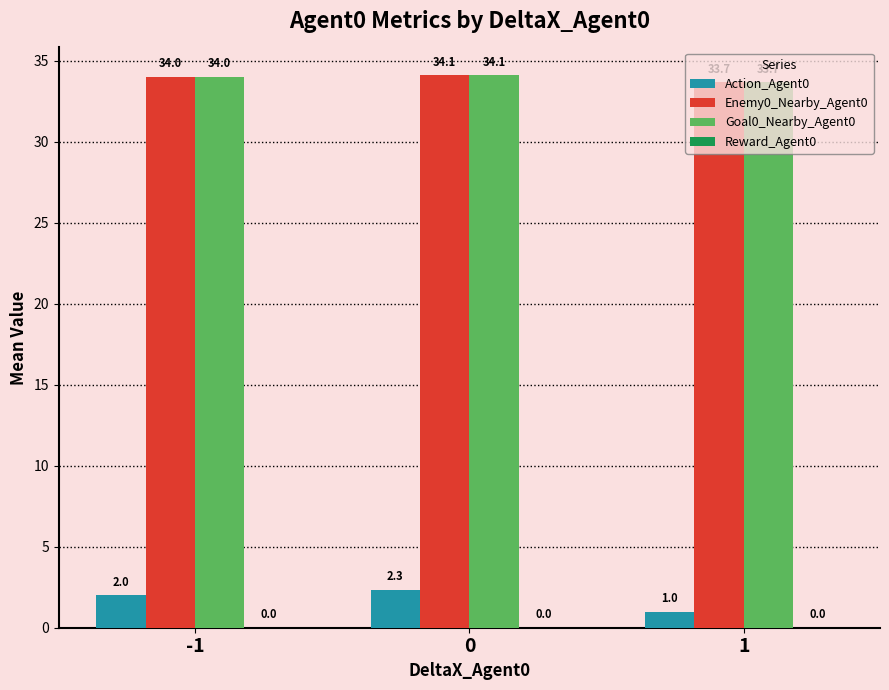

What is the total value across all series at -1?

70.0